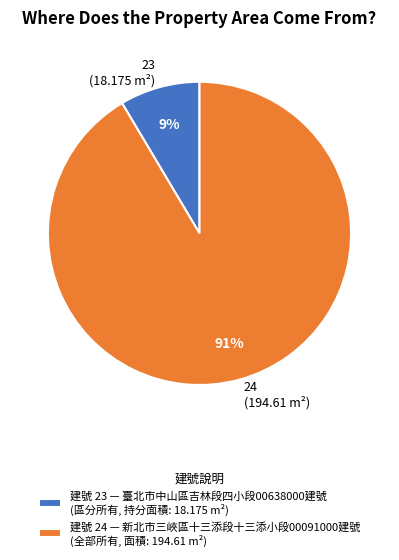

To the nearest percent, what portion does 建號 23 — 臺北市中山區吉林段四小段00638000建號 (區分所有, 持分面積: 18.175 m²) represent?

9%